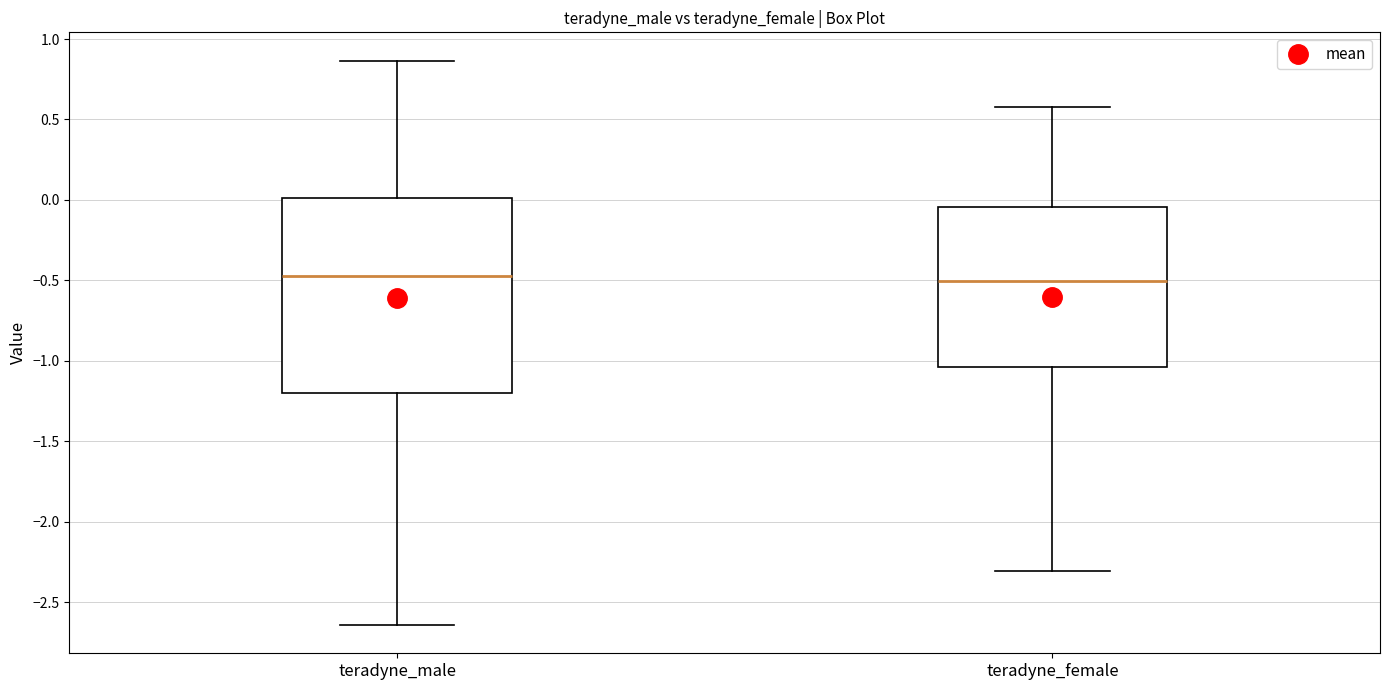

Reading left to right, read every box against the y-axis: the position of its median line, the range the box covers, and the ends of its whiskers. The values are not printed on the chart, so give them approximately, as read against the axis.

teradyne_male: median -0.45, box -1.20 to 0.00, whiskers -2.65 to 0.85
teradyne_female: median -0.50, box -1.05 to -0.05, whiskers -2.30 to 0.60